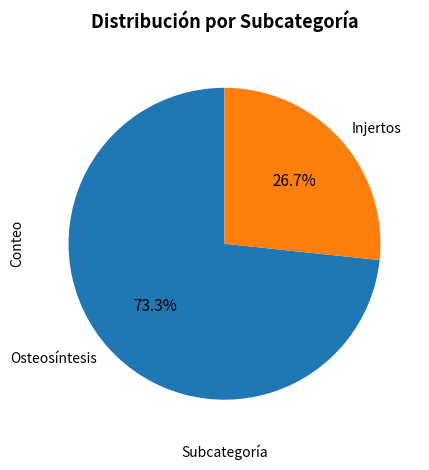

Rank the categories by value from highest to lowest.

Osteosíntesis, Injertos